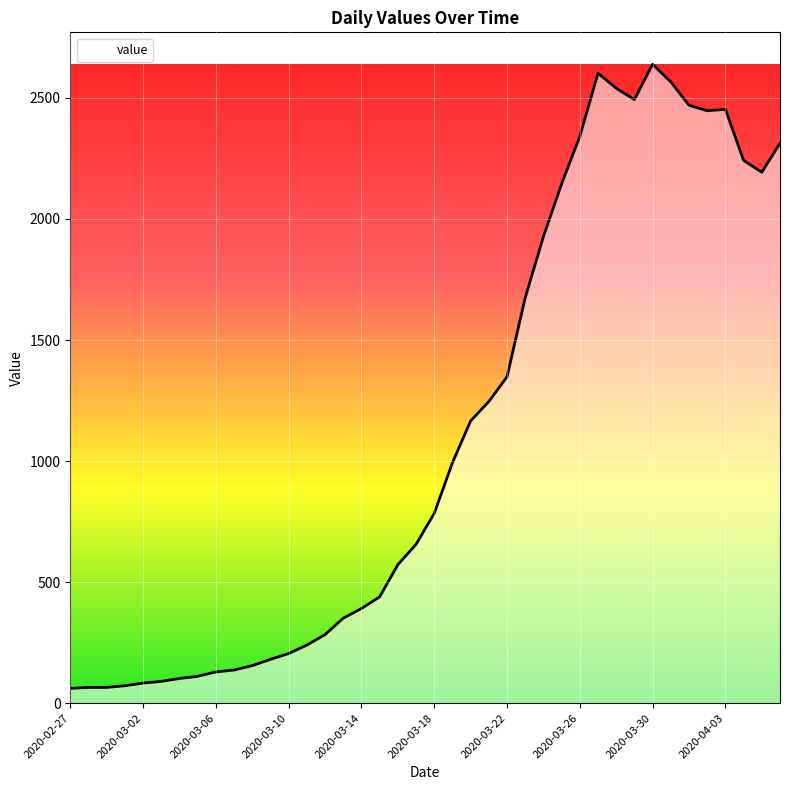

What is the difference between the maximum and minimum values?

2578